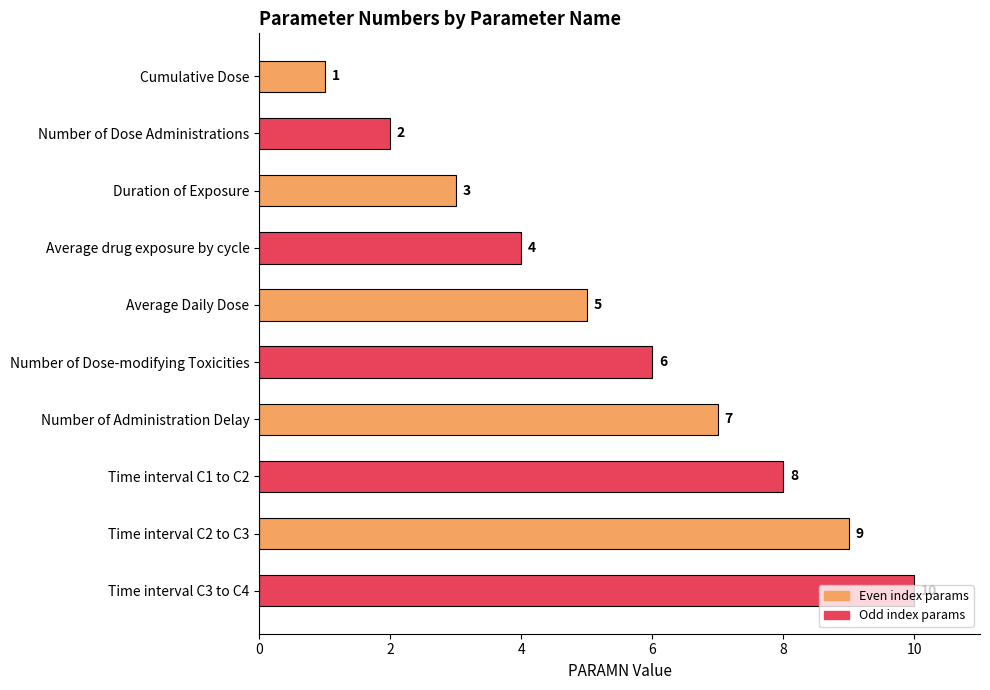

Is it true that the value at Duration of Exposure is 5?

False